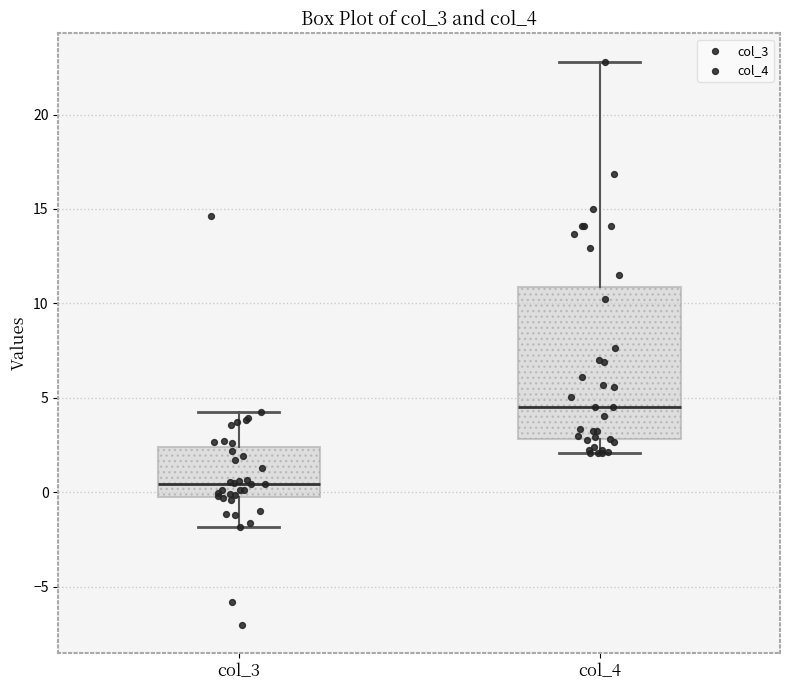

Which box is the tallest, from its lower edge to its upper edge?

col_4